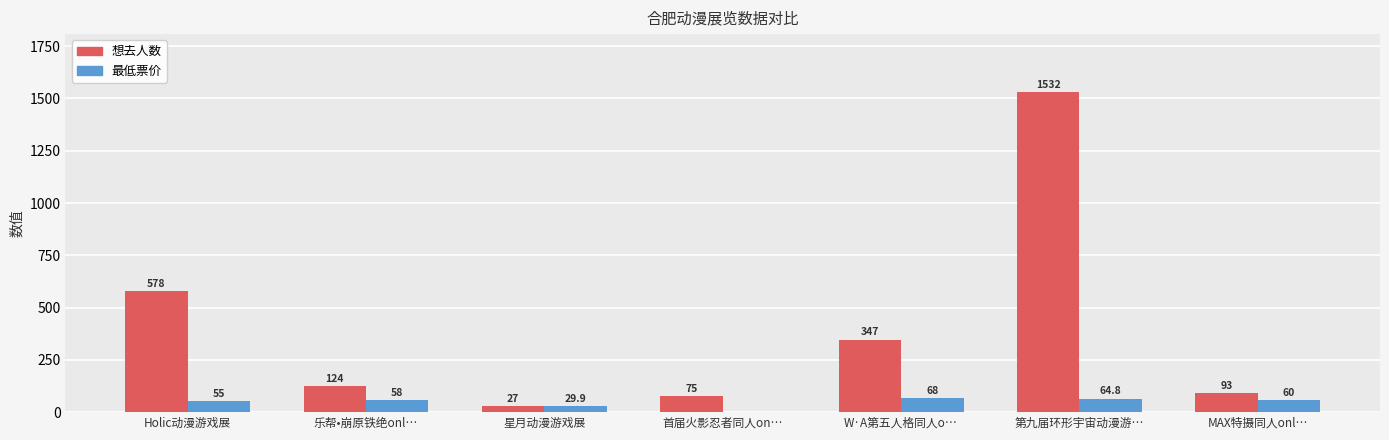

Does the chart contain stacked bars?

No